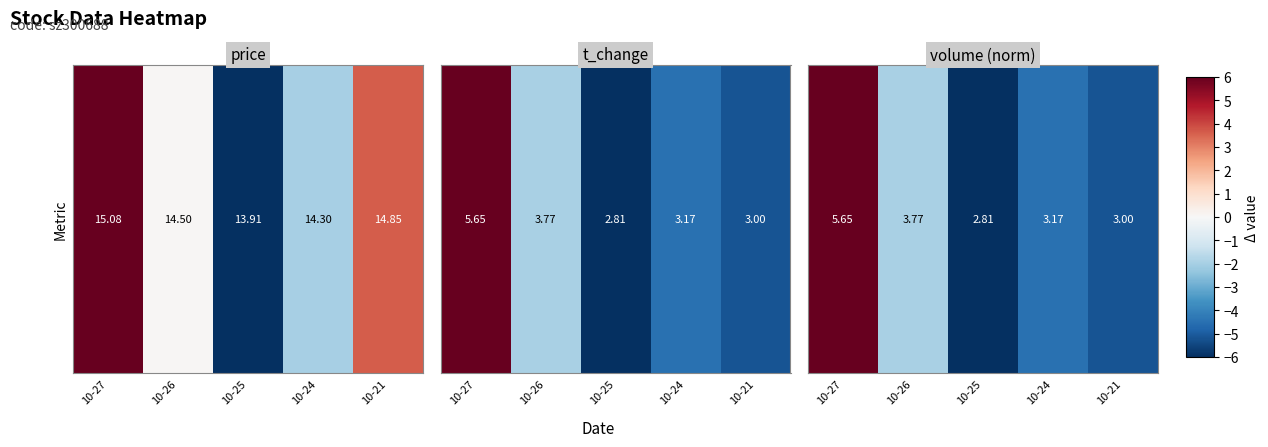

Reading left to right, what are all the values shown in this chart?

10-27=6.0	10-26=-2.0	10-25=-6.0	10-24=-4.5	10-21=-5.2